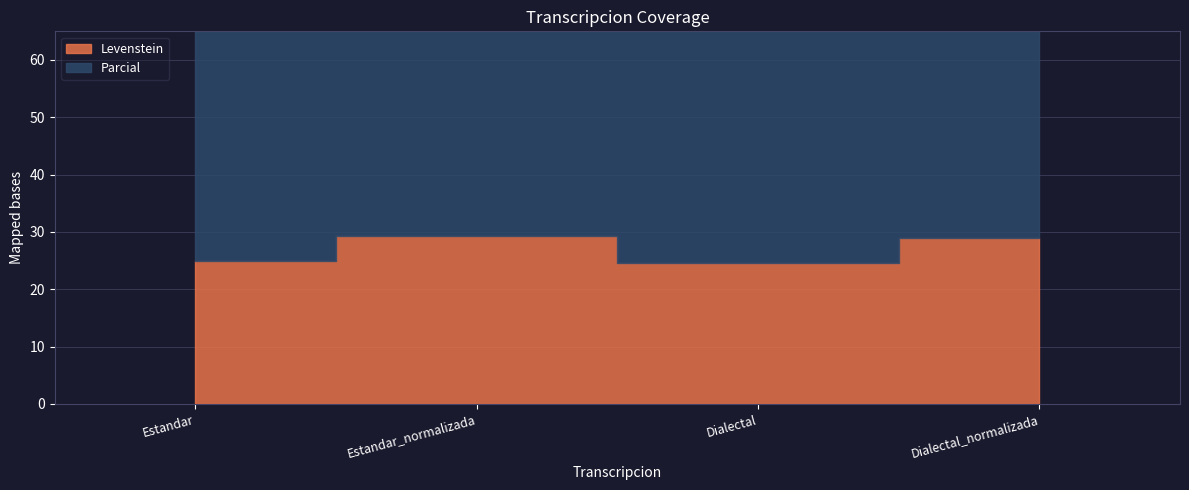

At how many categories does at least one series exceed 45?

4